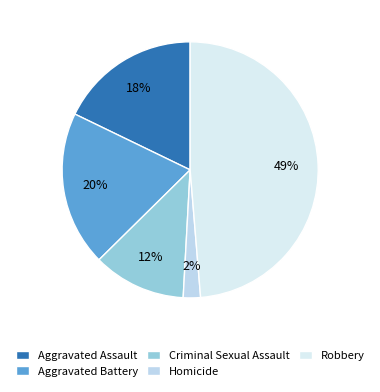

Which category has the biggest portion of the pie?

Robbery